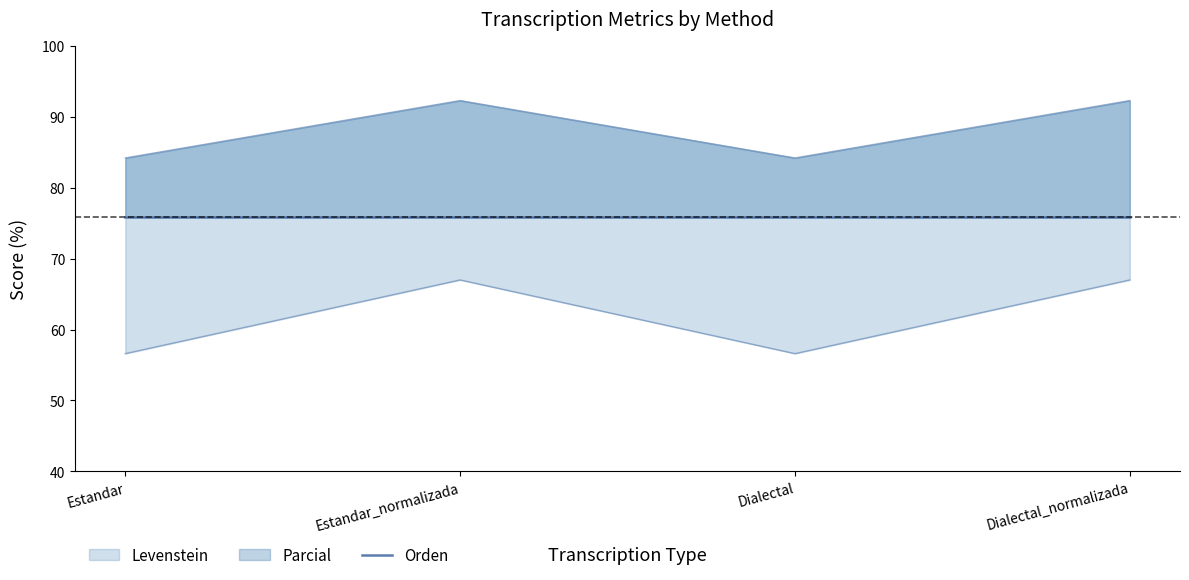

At Estandar_normalizada, list the series in order from smallest to largest.

Levenstein, Parcial